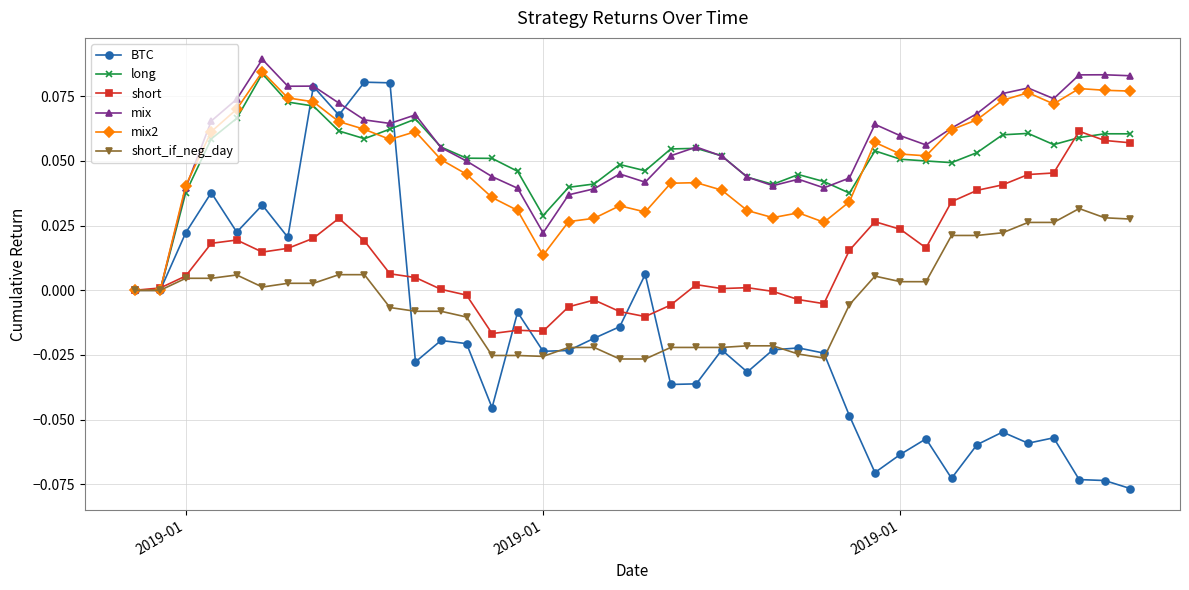

Which series has the largest range (max minus min)?

BTC